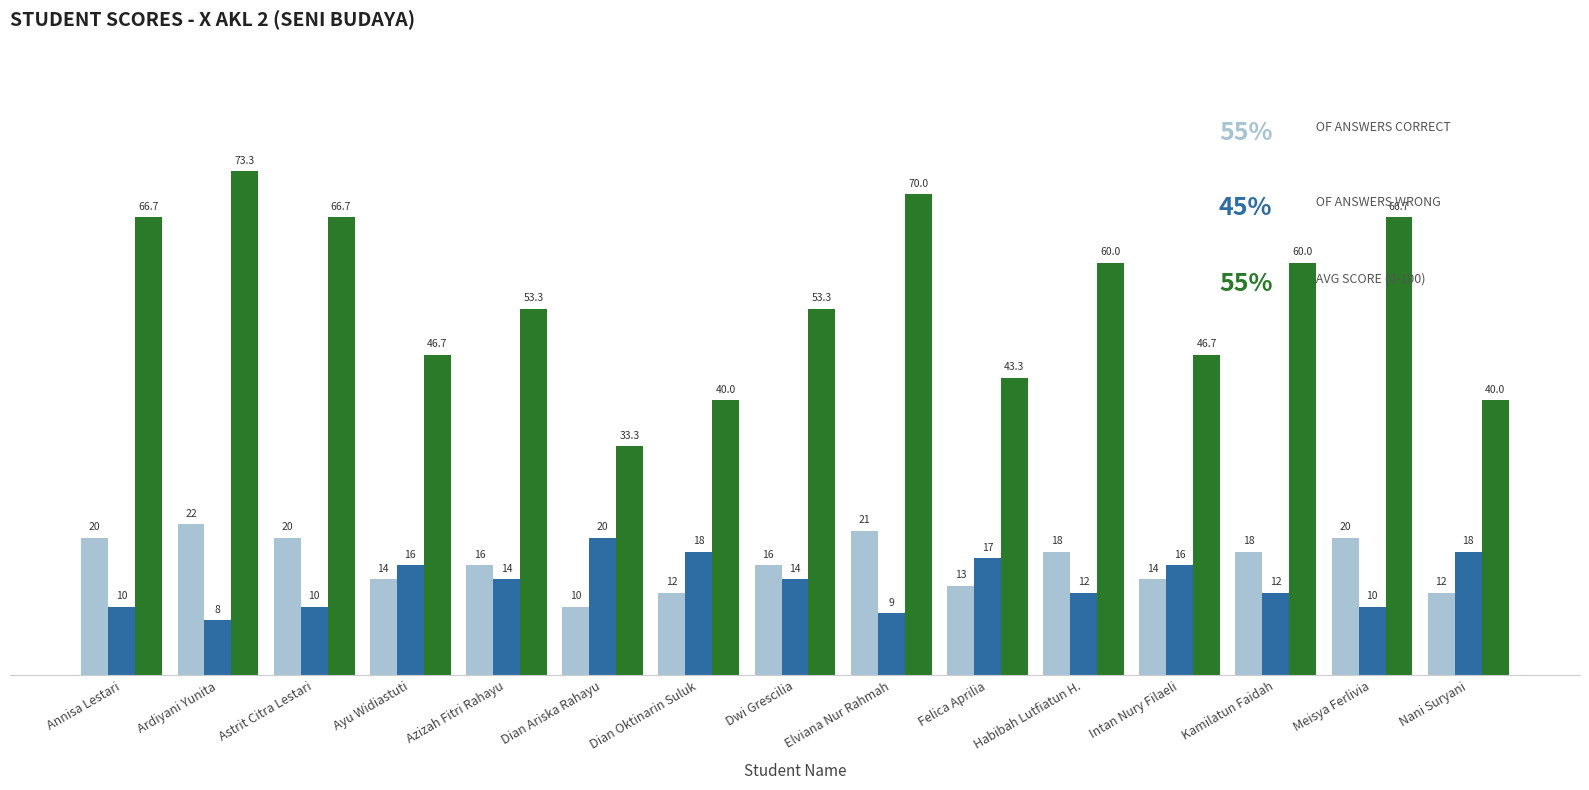

At which category is the sum across all series the highest?

Ardiyani Yunita